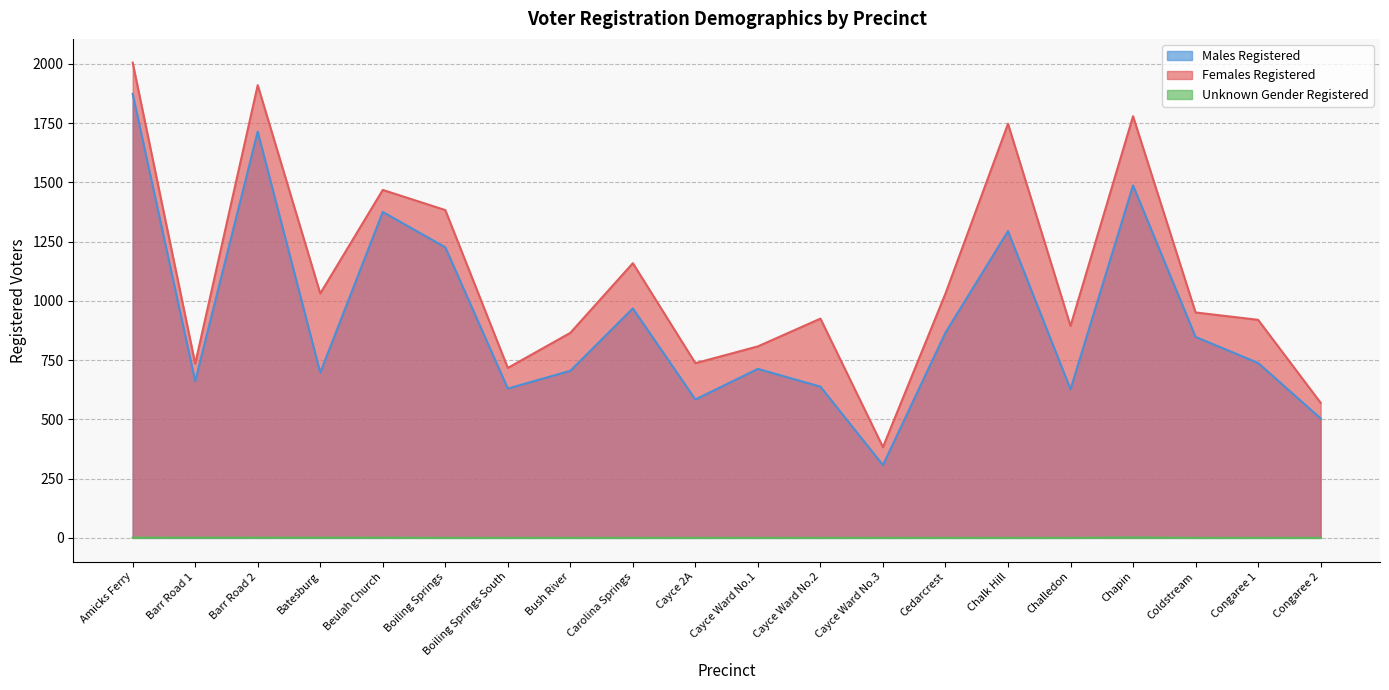

What value does the Unknown Gender Registered series have at Beulah Church?

1